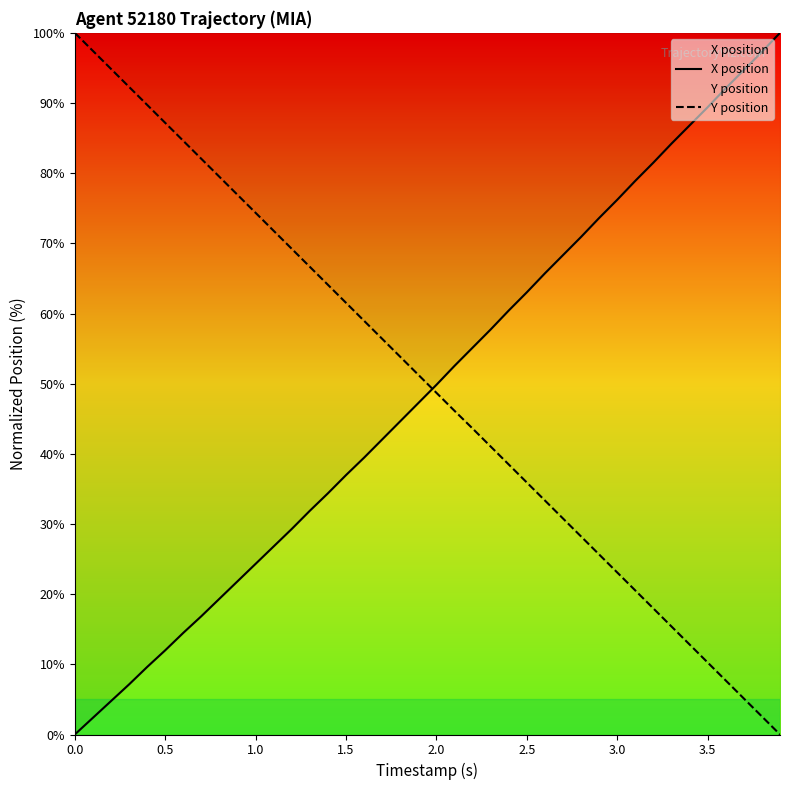

What is the difference between the maximum and minimum values in the Y position series?

100.0